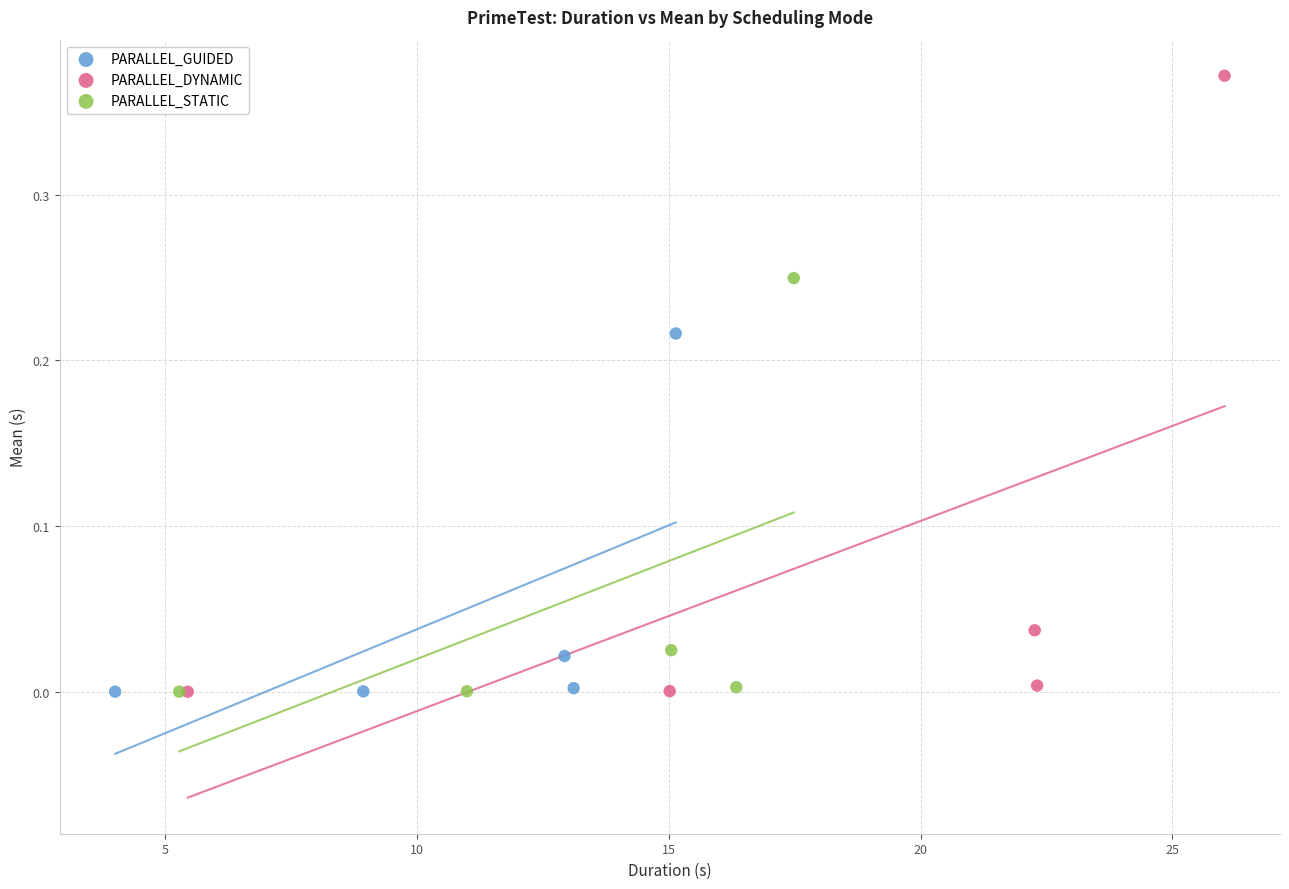

Which series contains the highest Y value?

PARALLEL_DYNAMIC